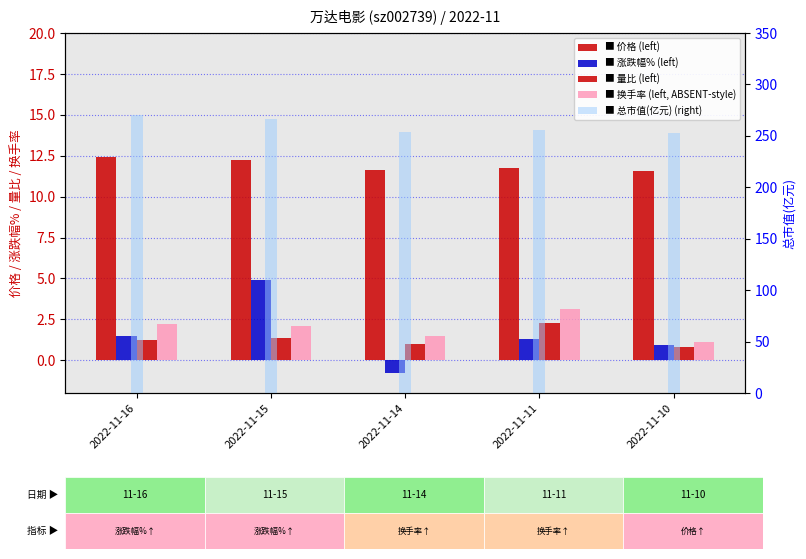

Is the value of 量比 at 2022-11-14 greater than the value of 涨跌幅% at 2022-11-14?

Yes